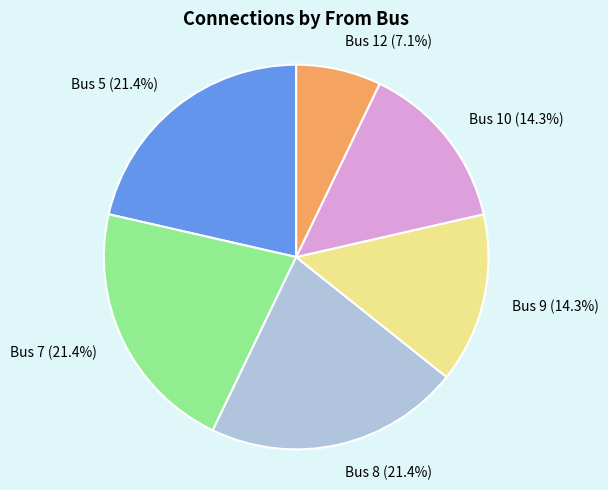

Which slice is the smallest?

Bus 12